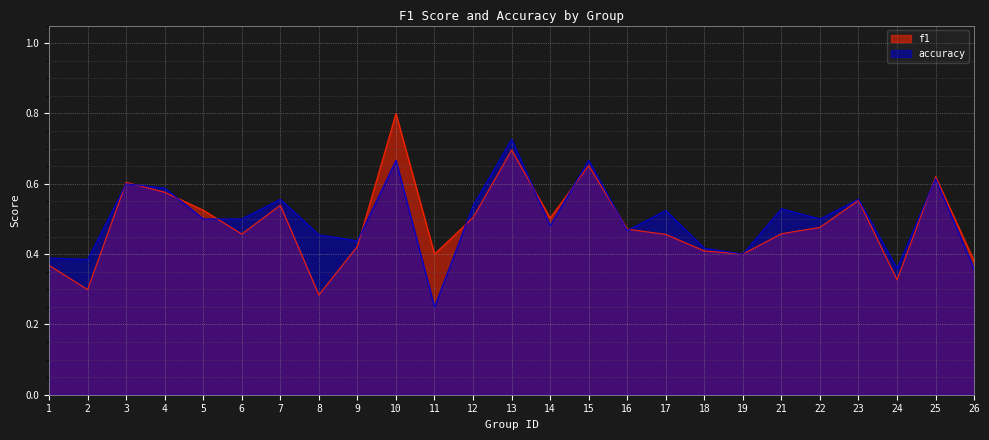

Which series has the largest total across all categories?

accuracy